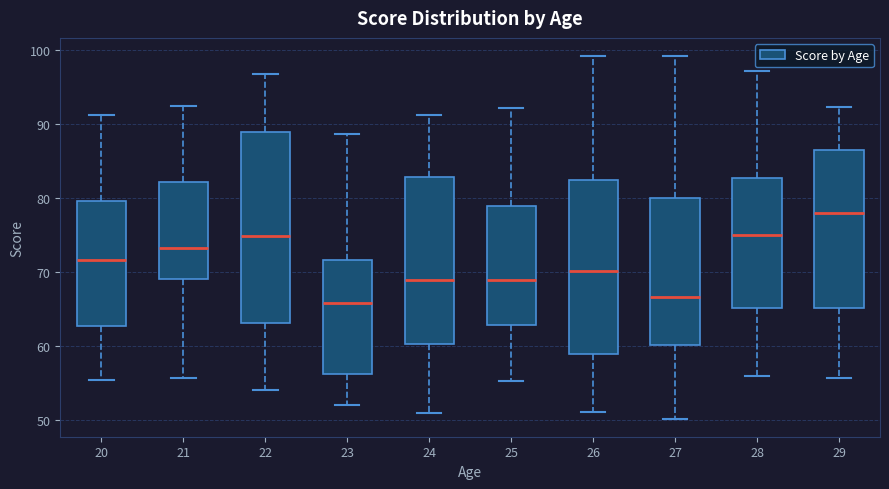

Where does the upper whisker of the box at x = 20 end on the y-axis? The values are not printed on the chart, so give them approximately, as read against the axis.

91